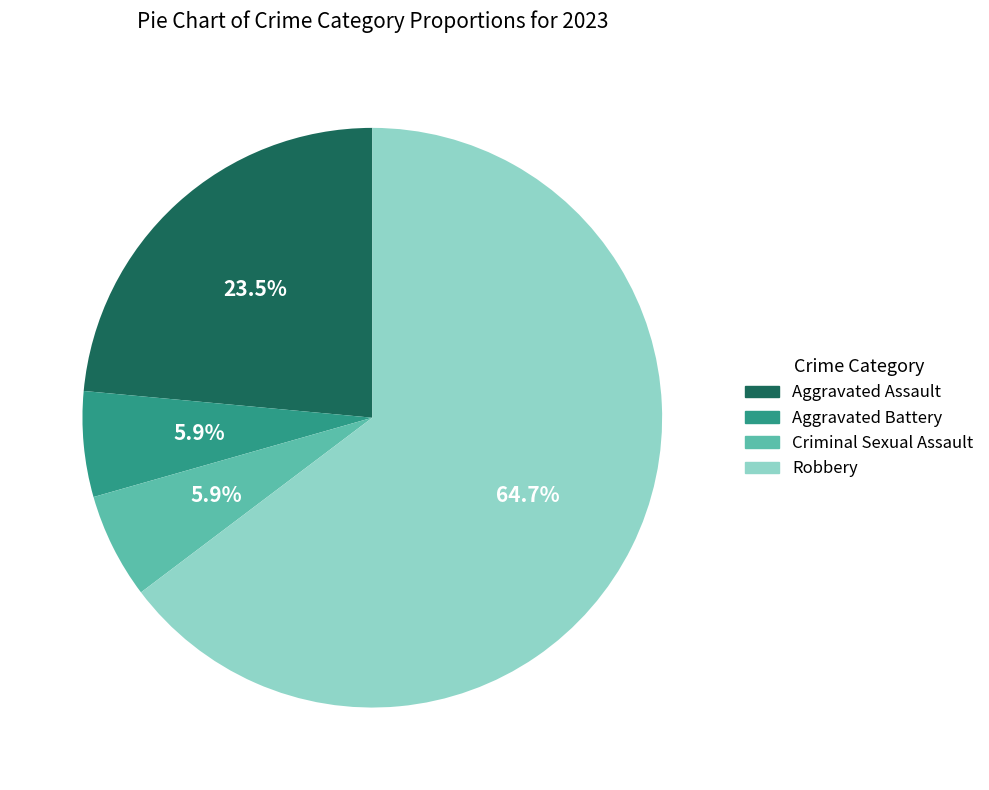

Which slice is the largest?

Robbery